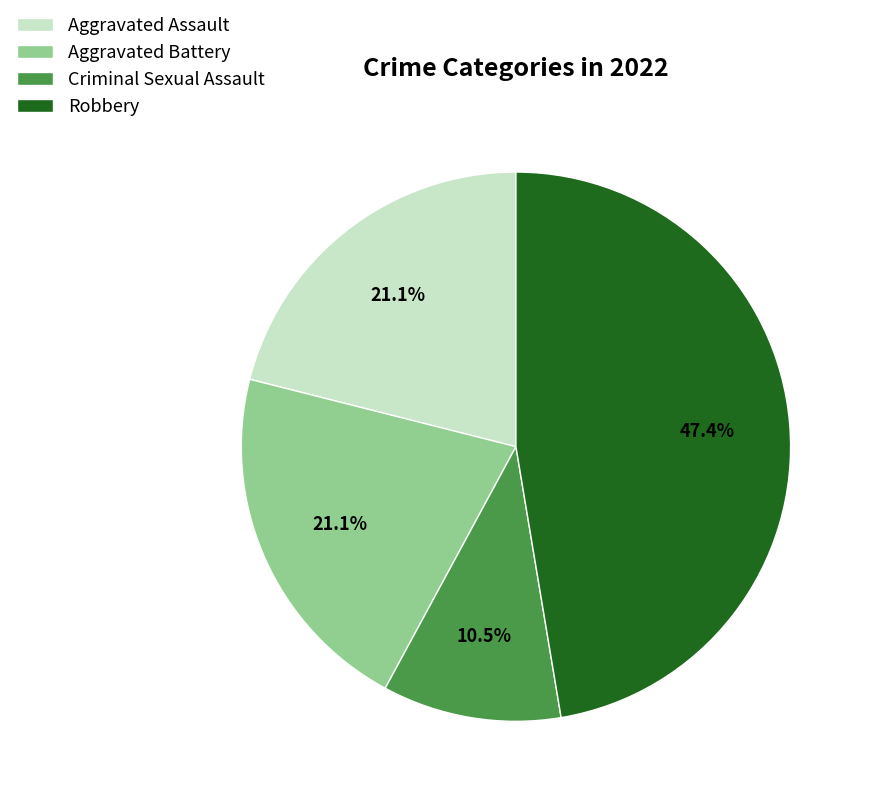

How many segments does this pie chart have?

4